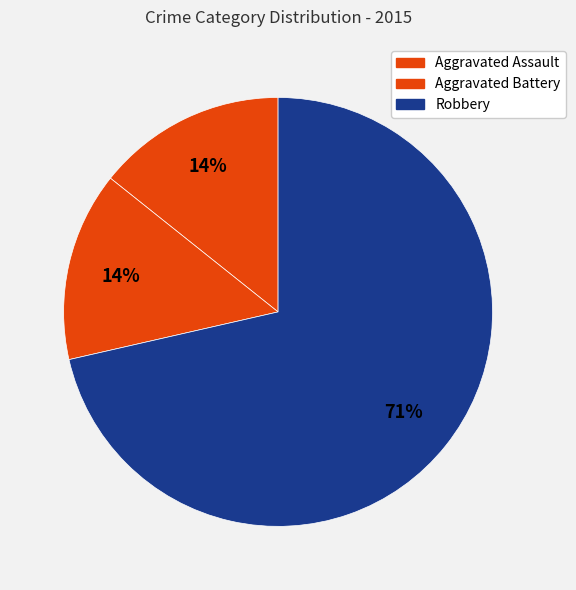

What is the largest slice in the pie chart?

Robbery